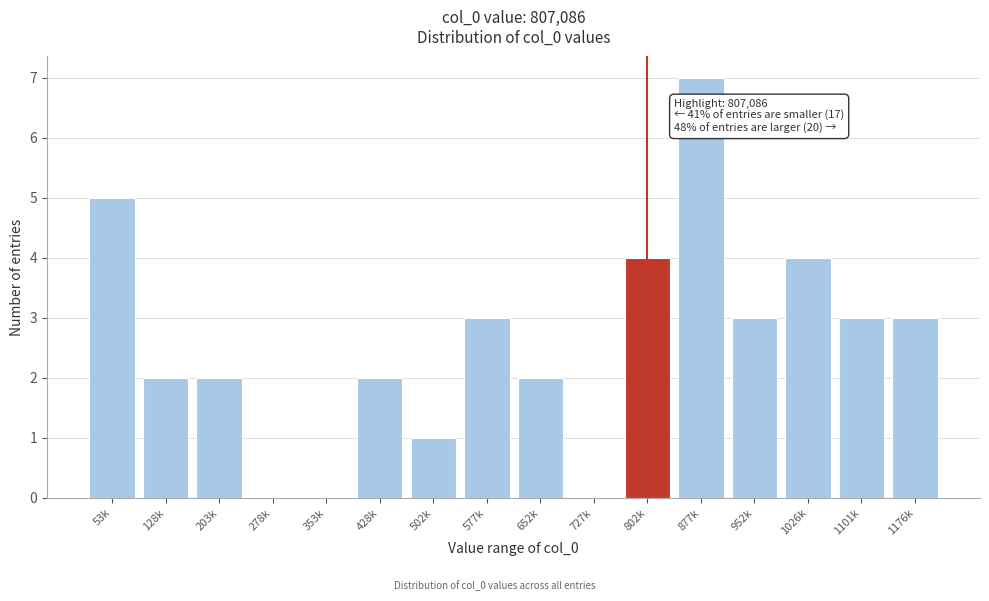

Reading right to left, what are all the values shown in this chart?

1176k=3	1101k=3	1026k=4	952k=3	877k=7	802k=4	727k=0	652k=2	577k=3	502k=1	428k=2	353k=0	278k=0	203k=2	128k=2	53k=5